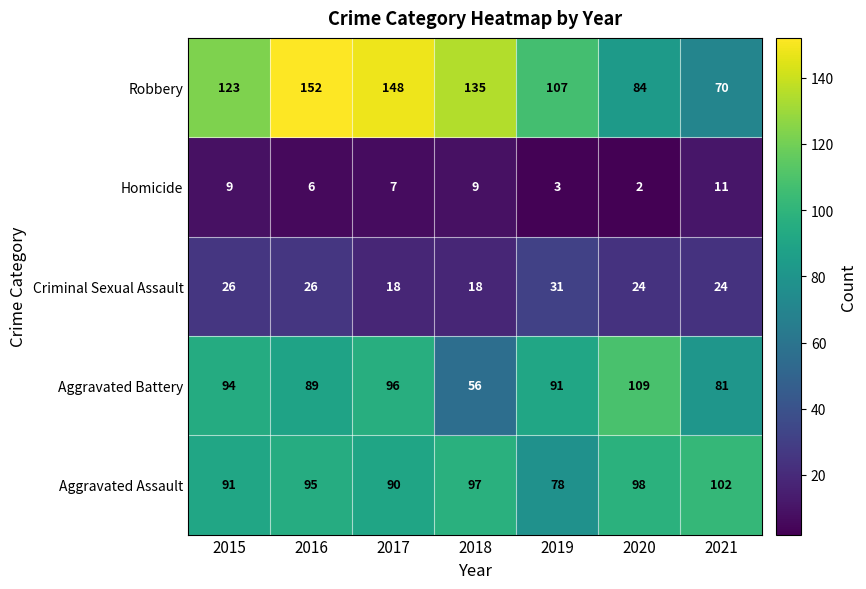

At which label does Aggravated Battery first exceed 91?

2015